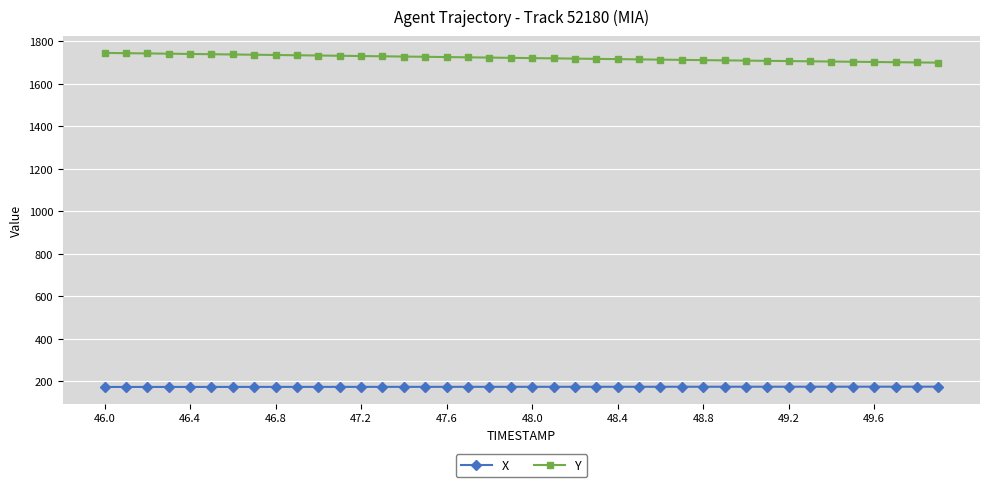

What are all the series names shown in the legend?

X, Y